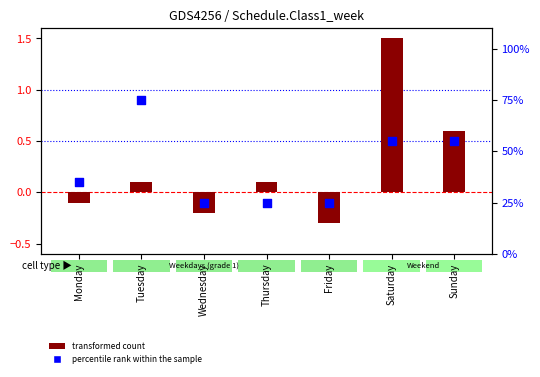

Which series has the largest Y range (max minus min)?

transformed count